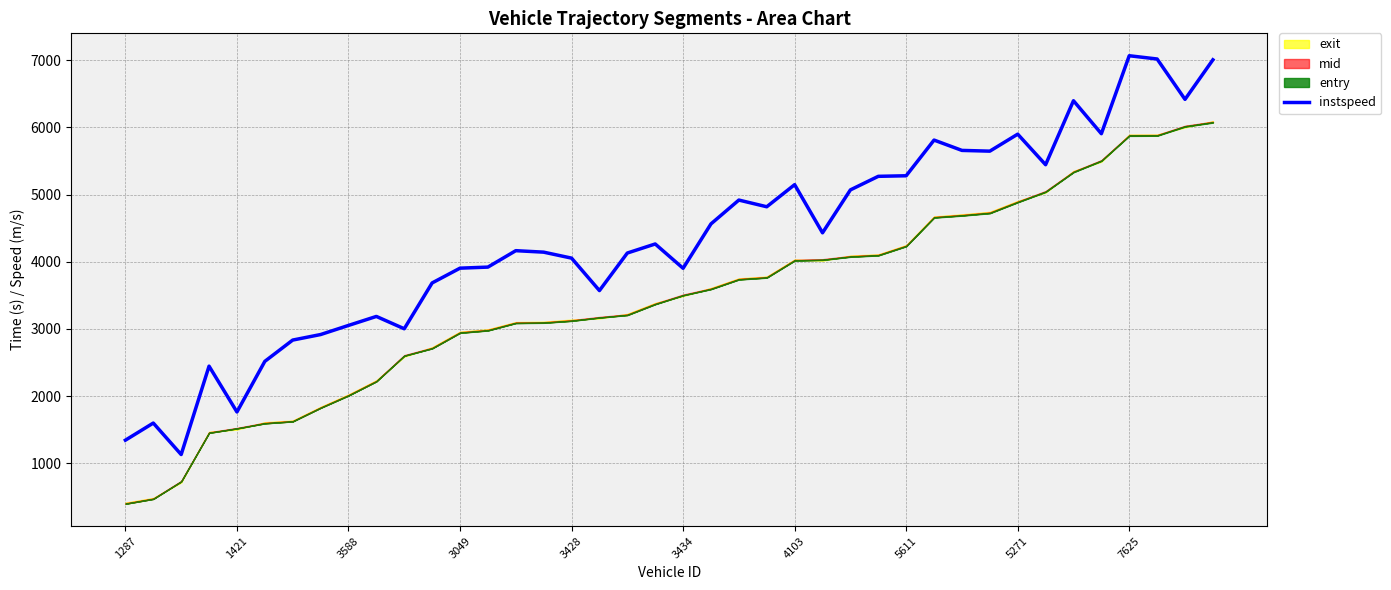

What is the minimum value for instspeed?

1131.2